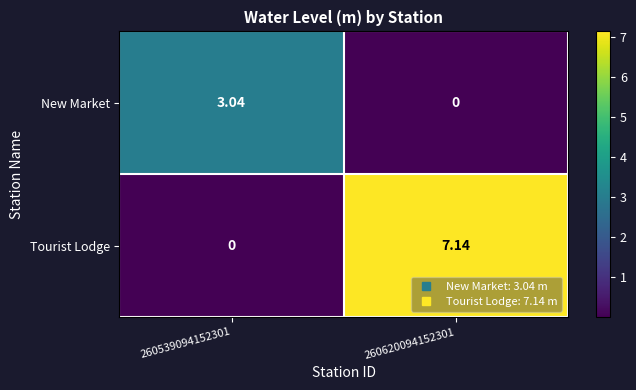

How many data points does each series have?

2